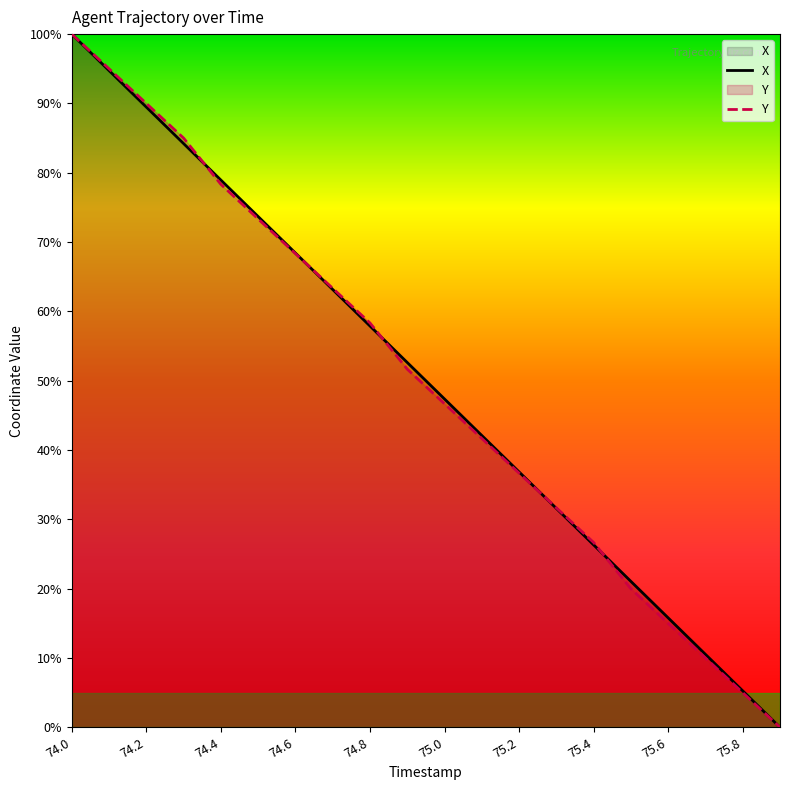

Between 74.1 and 74.8, which series saw the biggest shift?

X